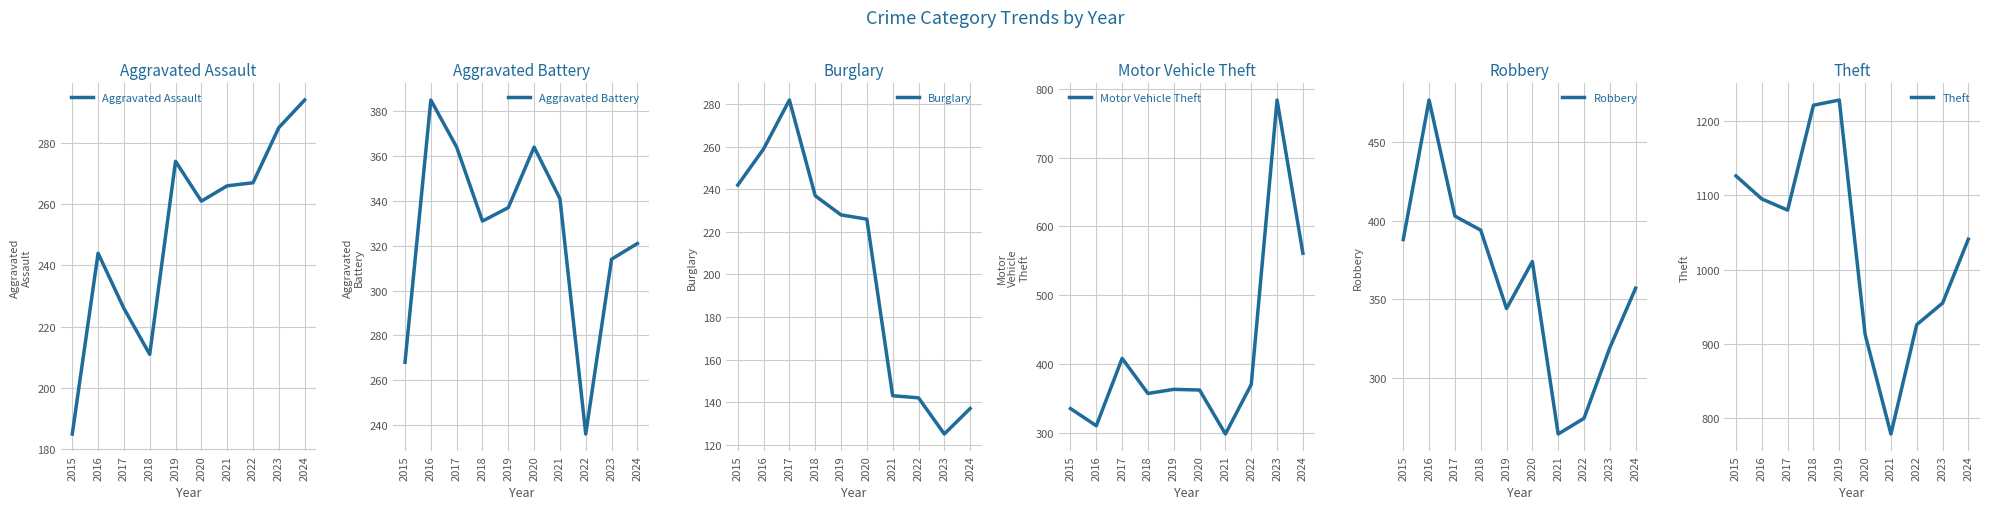

Where is the first local maximum for Theft?

2019